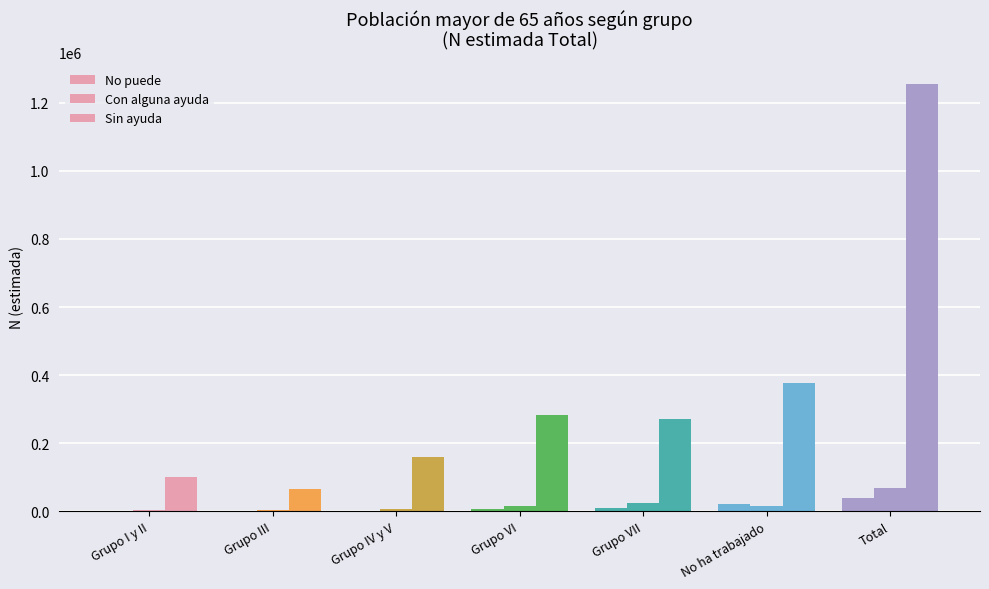

What is the label of the 2nd bar from the left?

Grupo III